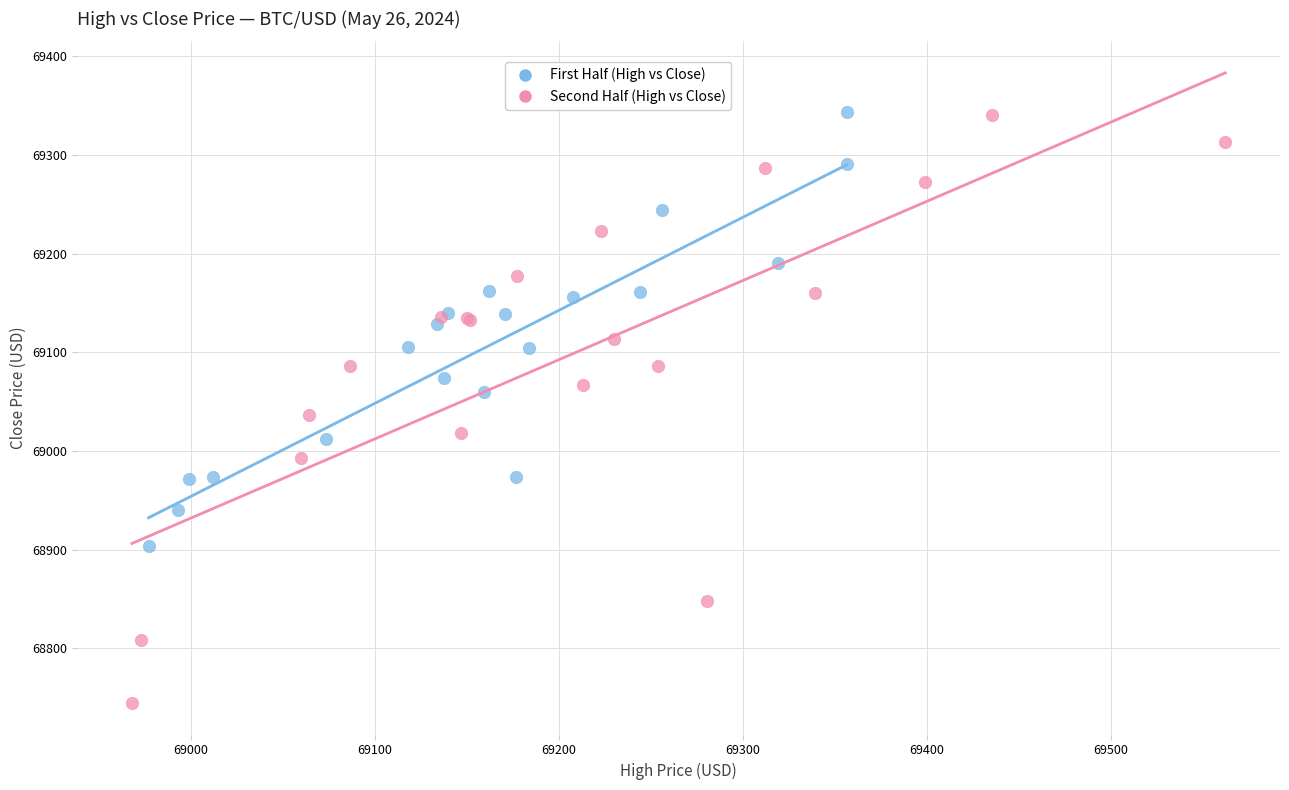

Which series reaches the minimum Y coordinate?

Second Half (High vs Close)